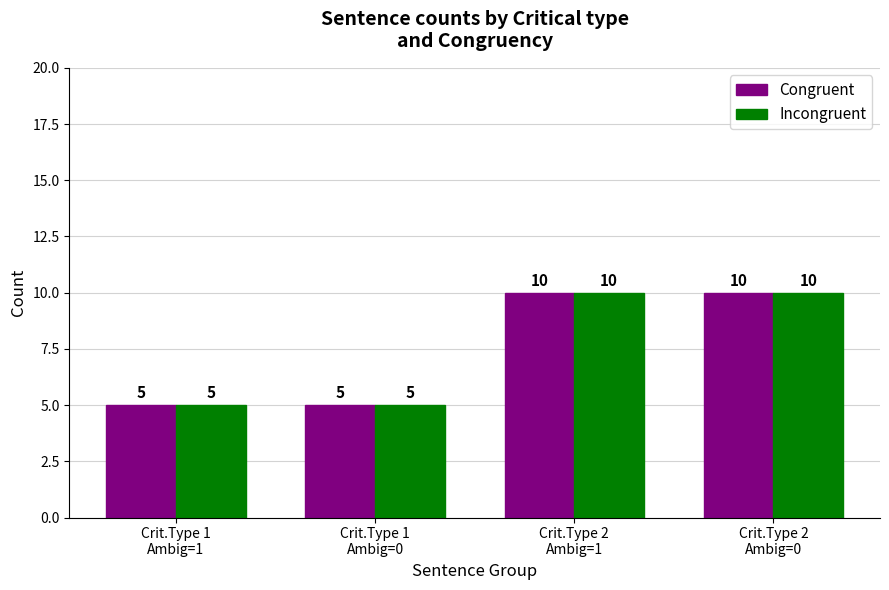

What is the difference between the maximum and minimum values in the Incongruent series?

5